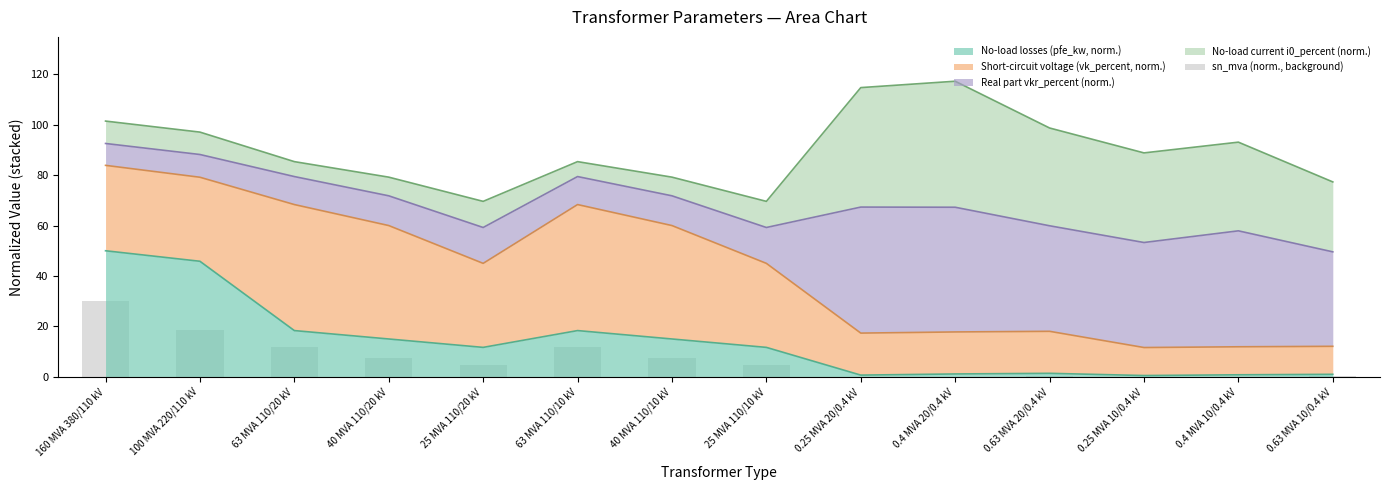

How many bars are there in total?

14